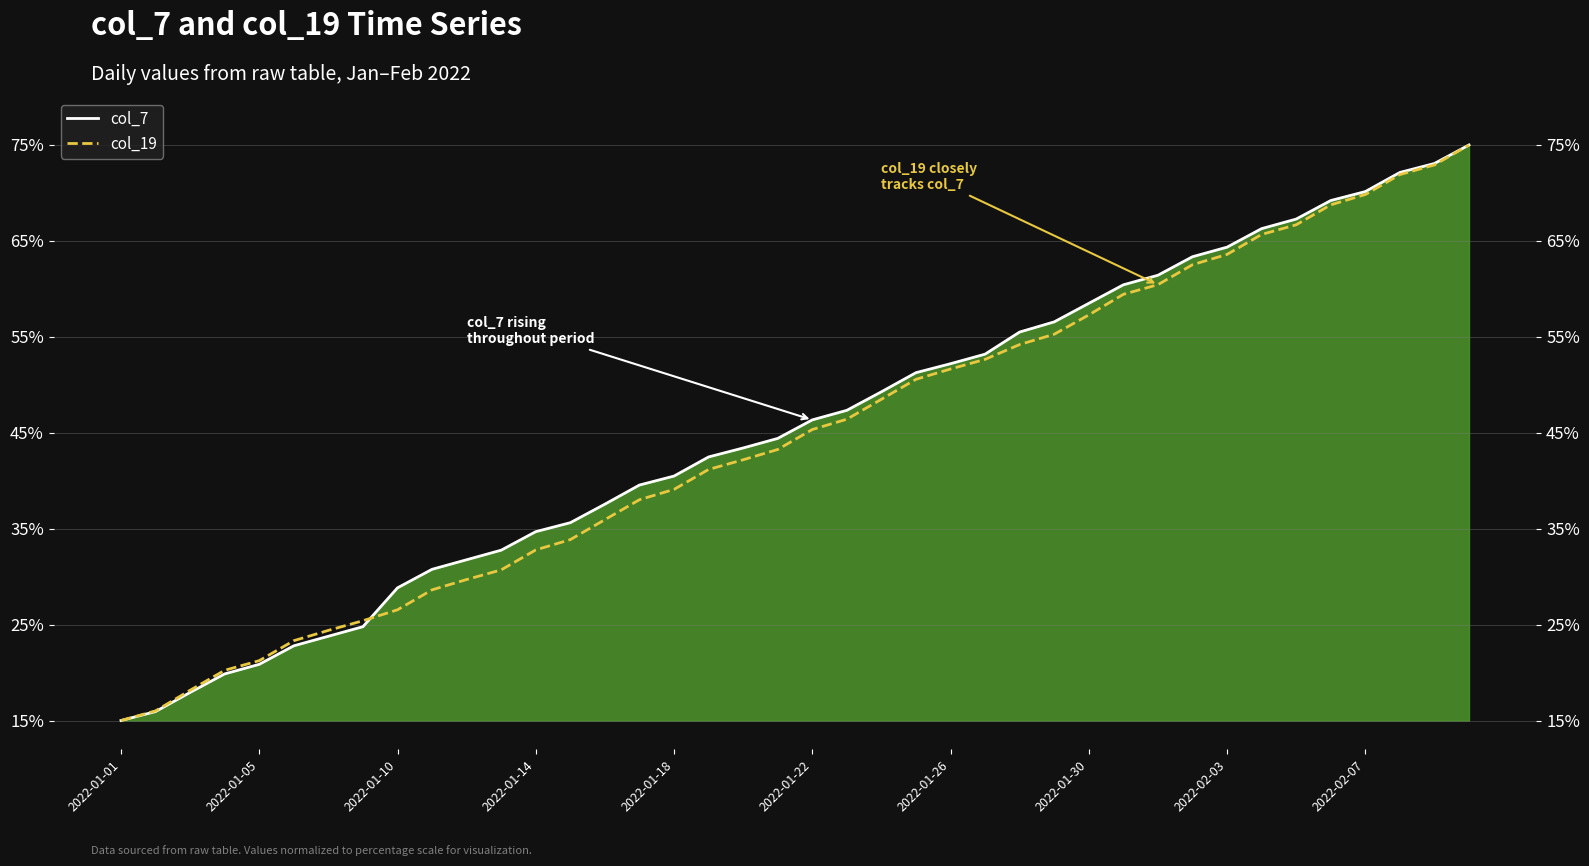

What is the sum of the col_19 values at 19 and 17?

84.4